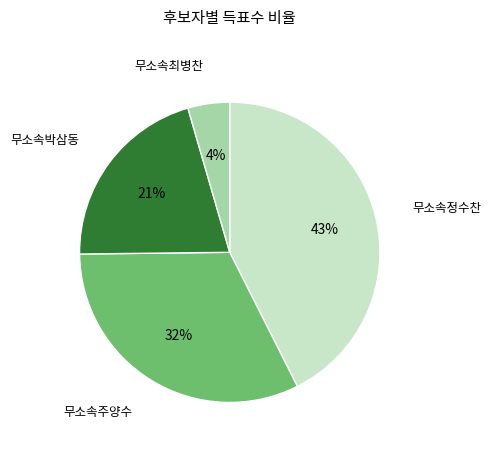

Does any single category account for the majority?

No